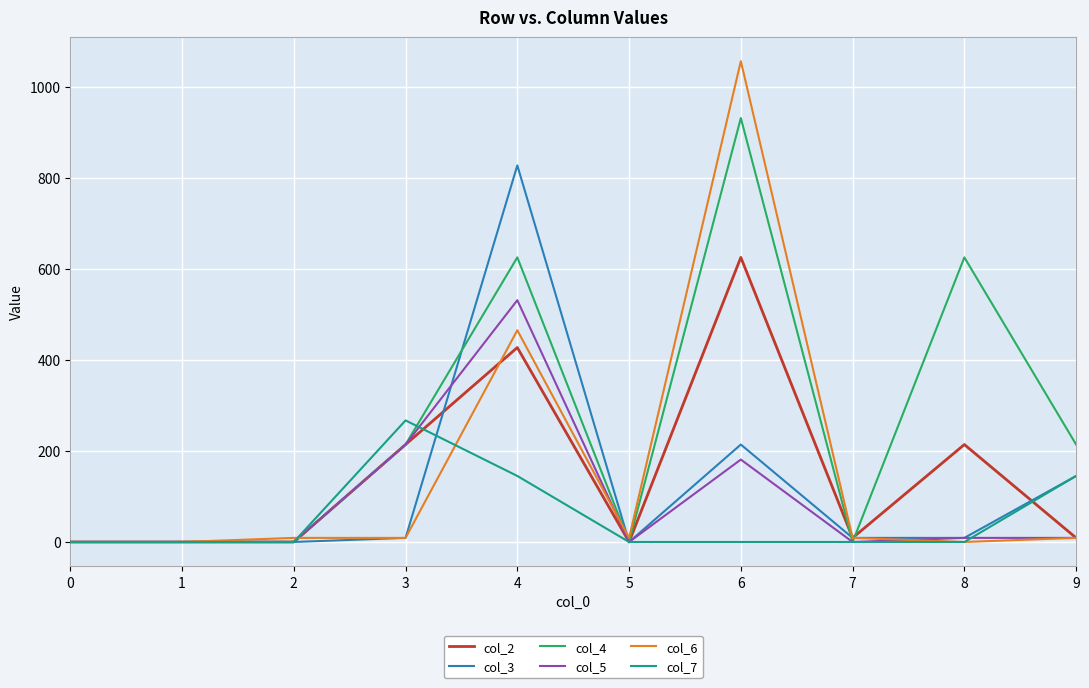

Where is col_3 nearest to the value 413?

6